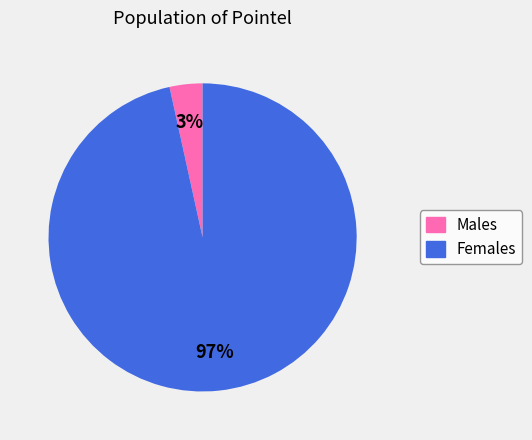

Count the number of slices in the pie.

2